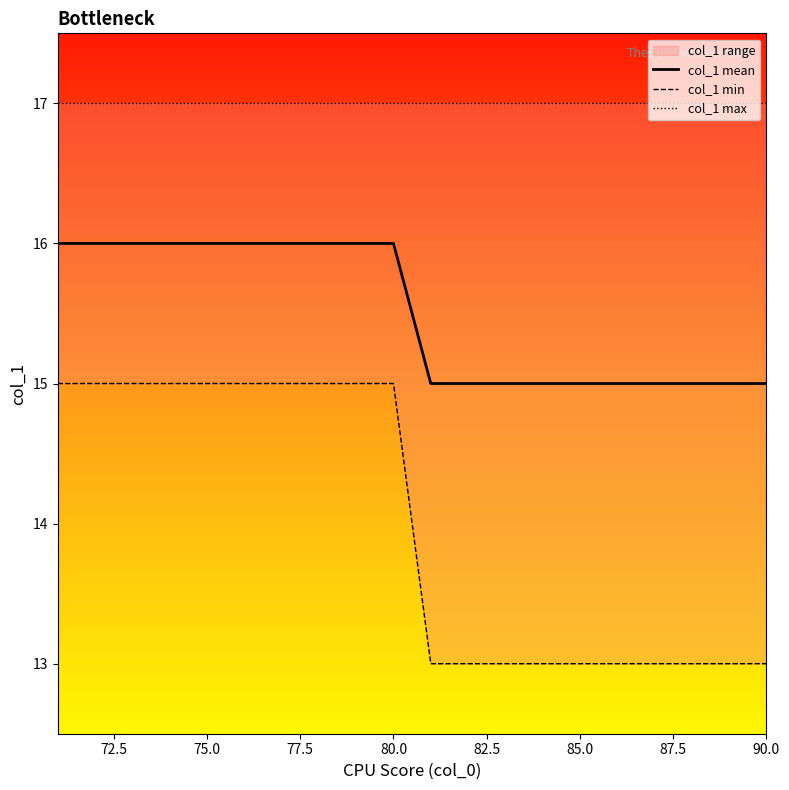

Reading right to left, list all the values displayed in this chart.

col_1 mean: 15	15	15	15	15	15	15	15	15	15	16	16	16	16	16	16	16	16	16	16
col_1 min: 13	13	13	13	13	13	13	13	13	13	15	15	15	15	15	15	15	15	15	15
col_1 max: 17	17	17	17	17	17	17	17	17	17	17	17	17	17	17	17	17	17	17	17